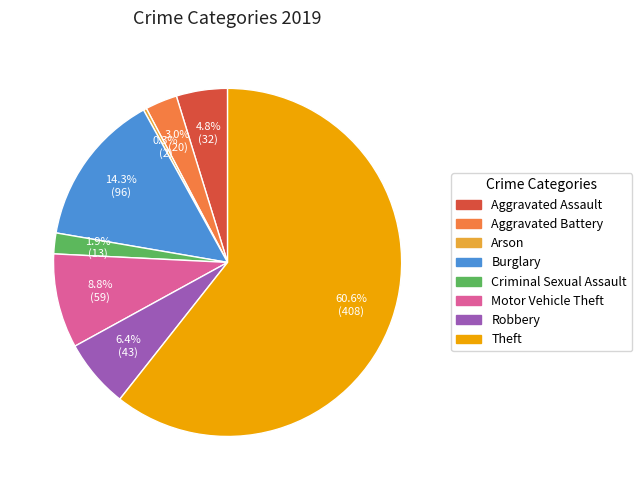

Does Theft represent more than half of the total?

Yes